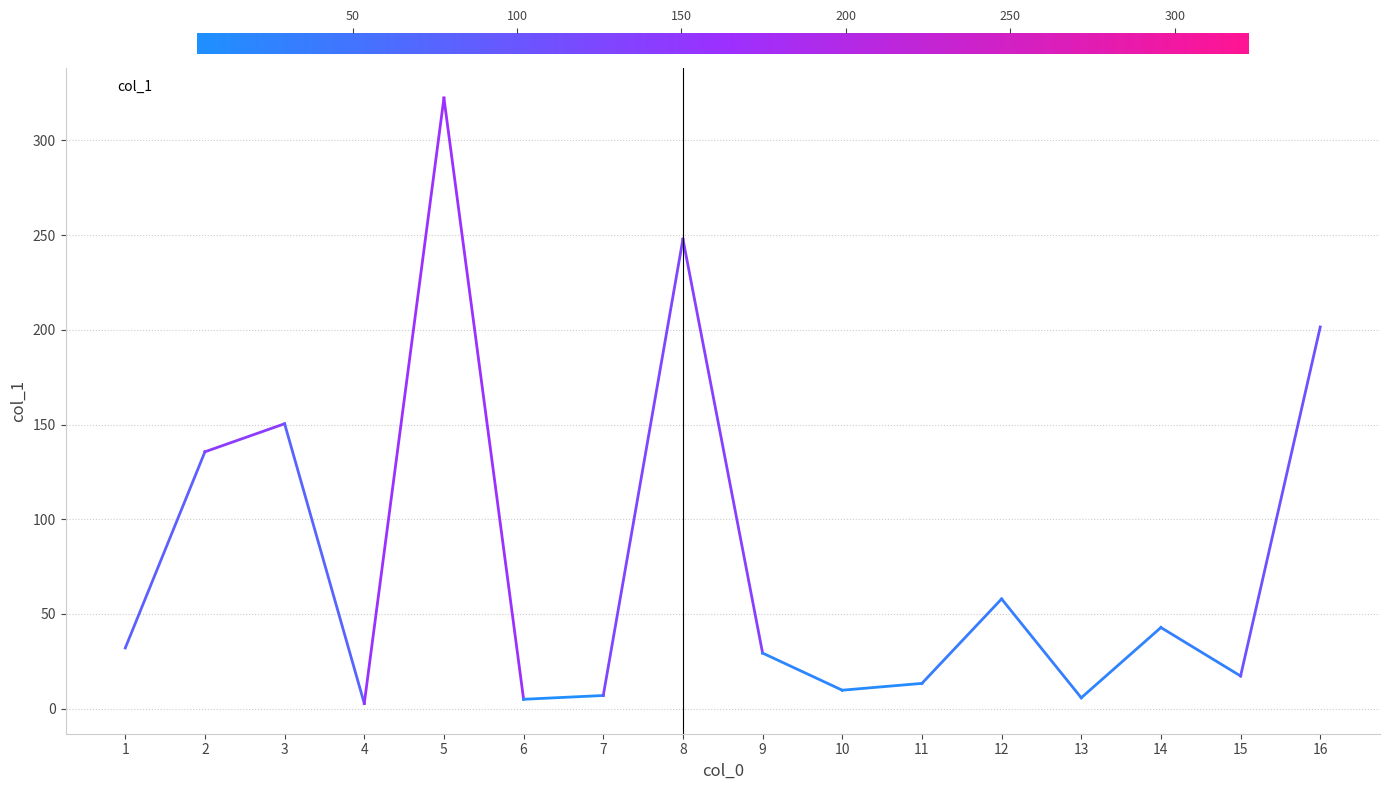

At which category does the data reach its first local peak?

3